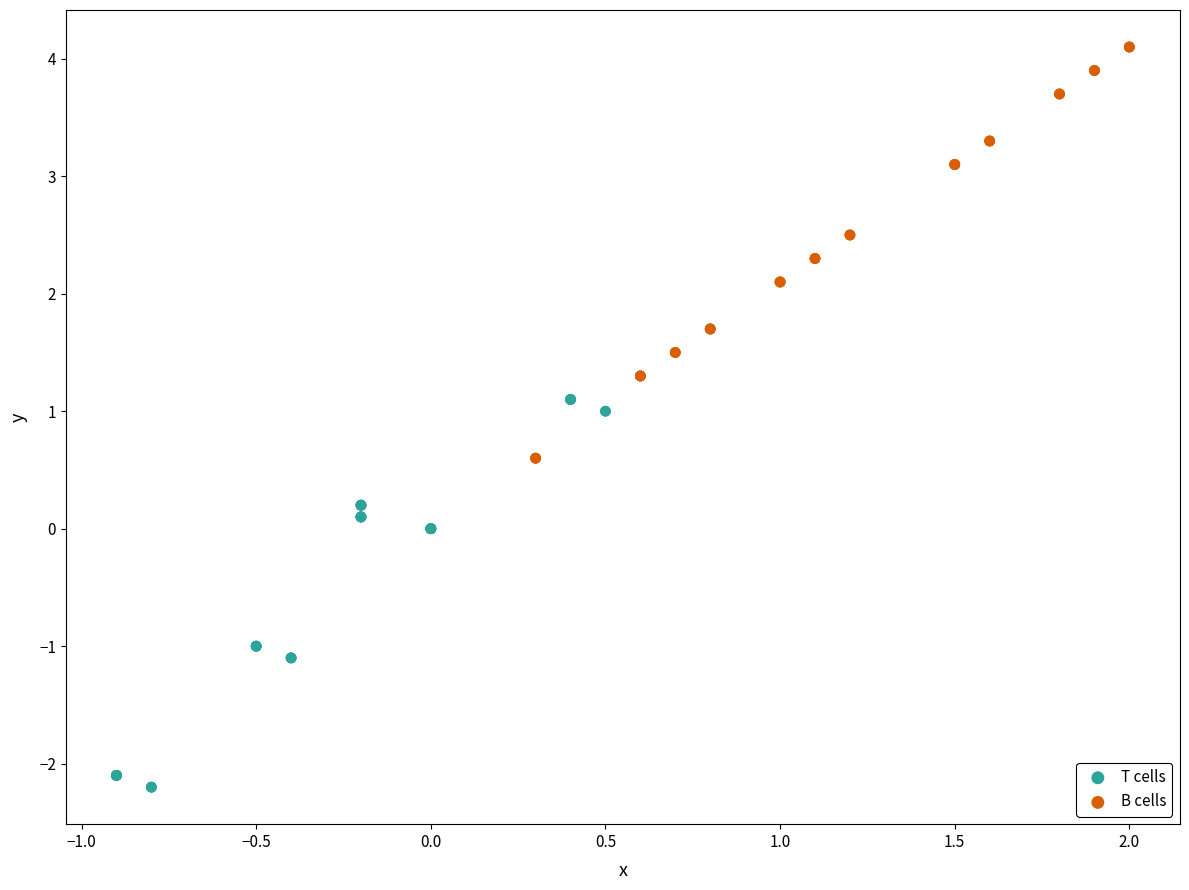

Which series contains the lowest Y value?

T cells